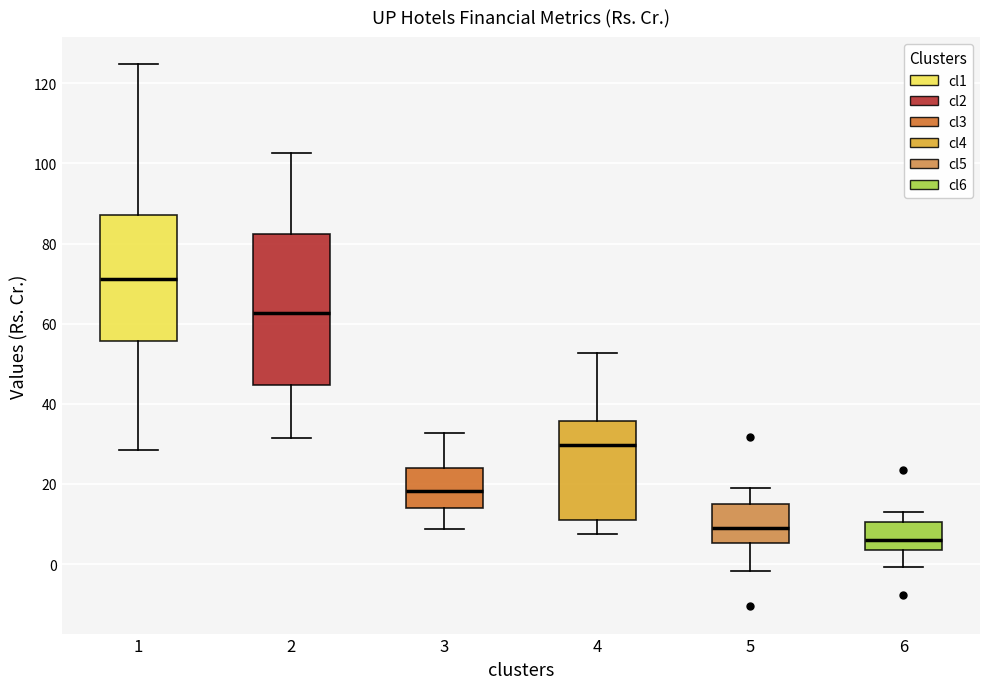

Where is the lower edge of the box at x = 2 on the y-axis? The values are not printed on the chart, so give them approximately, as read against the axis.

44